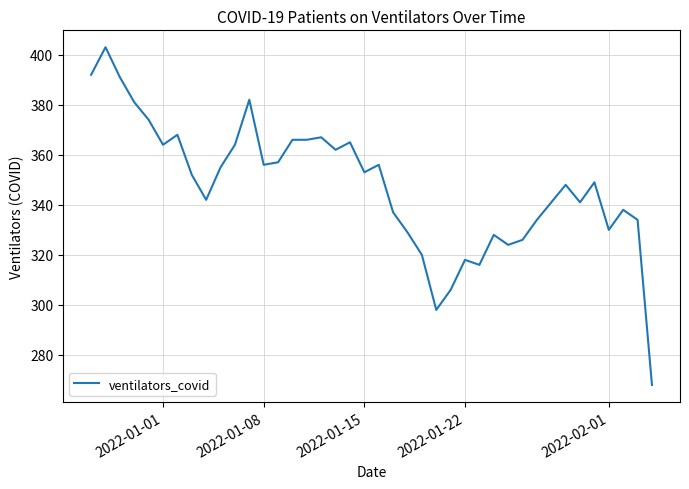

What is the average value?

348